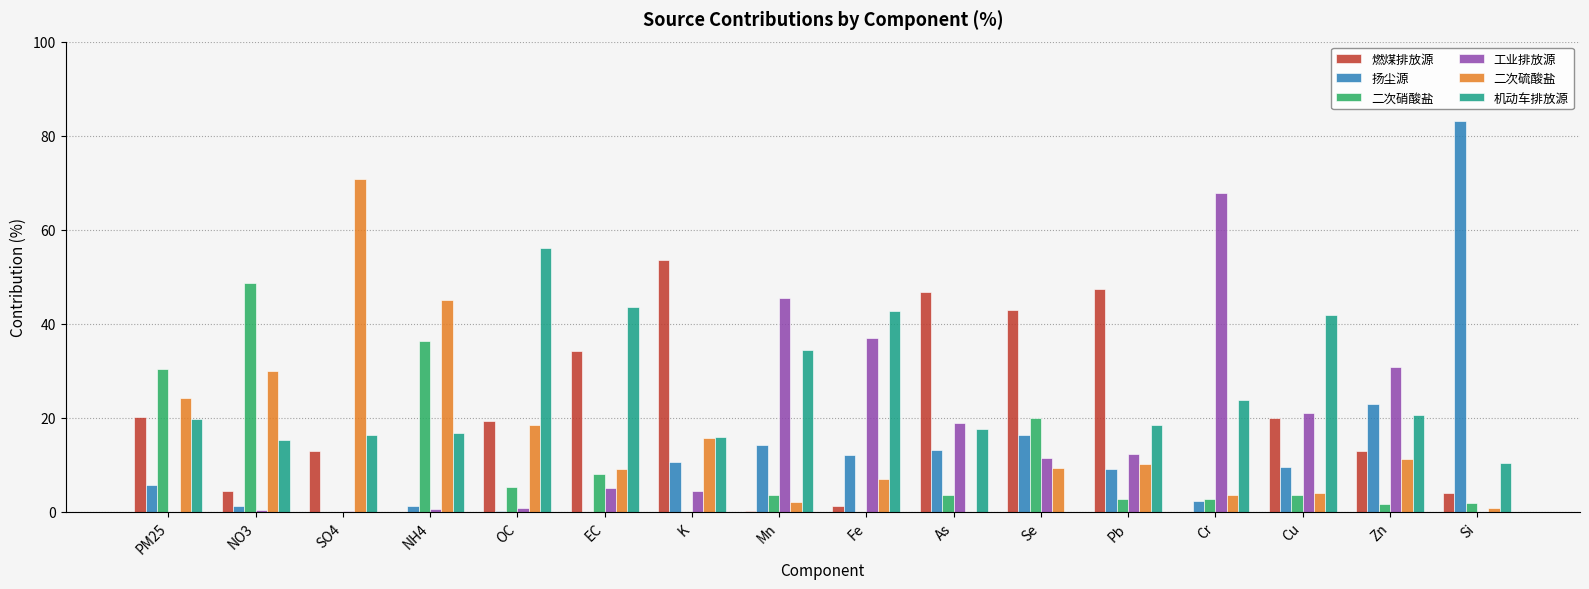

What is the sum of the 二次硝酸盐 values at As and Zn?

5.3